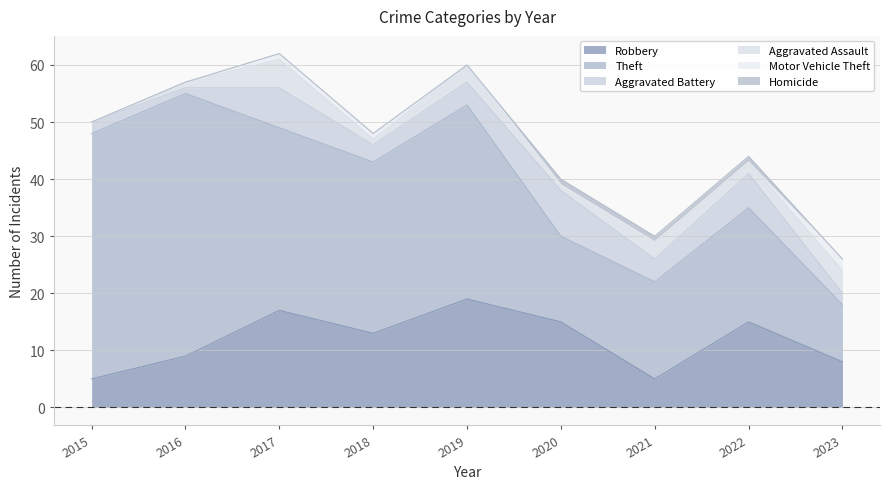

At how many categories does at least one series exceed 4?

9